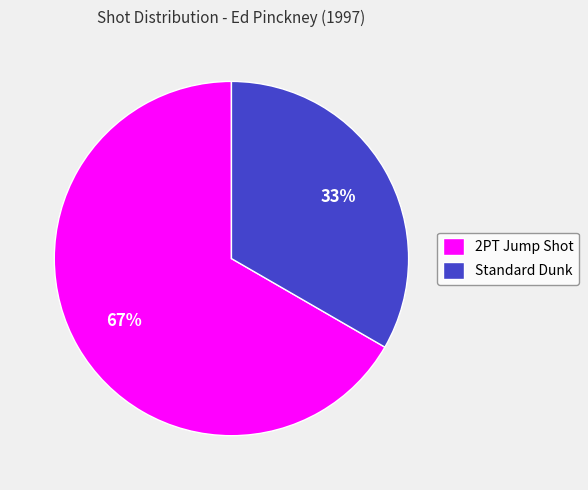

Is 2PT Jump Shot the majority of the pie?

Yes